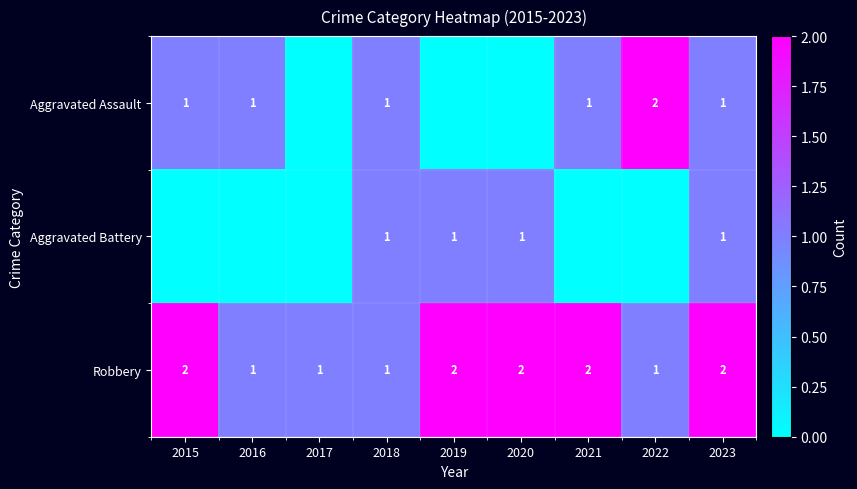

What is the sum of all Robbery values?

14